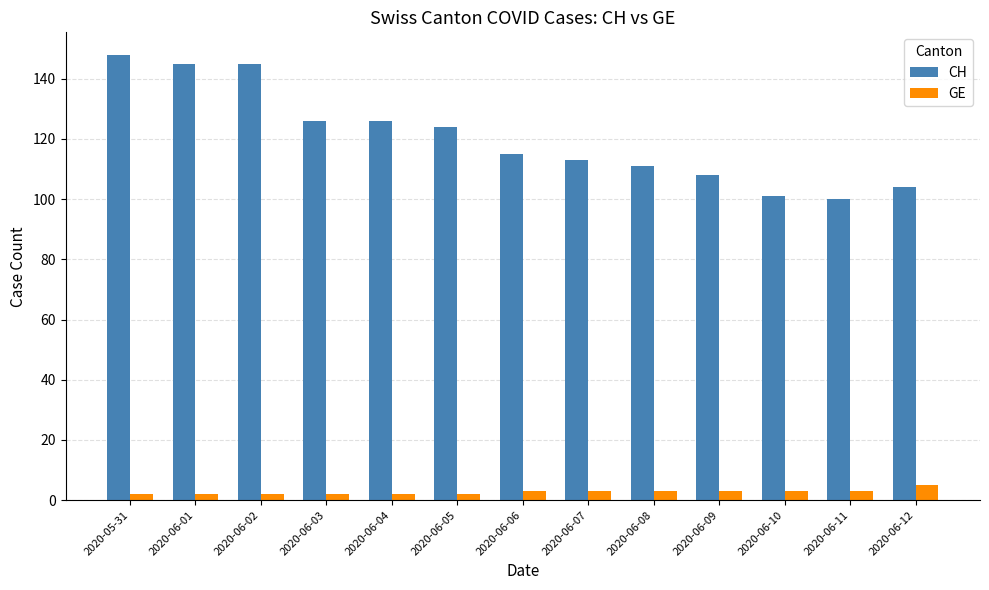

Between 2020-06-01 and 2020-06-12, which series saw the biggest shift?

CH